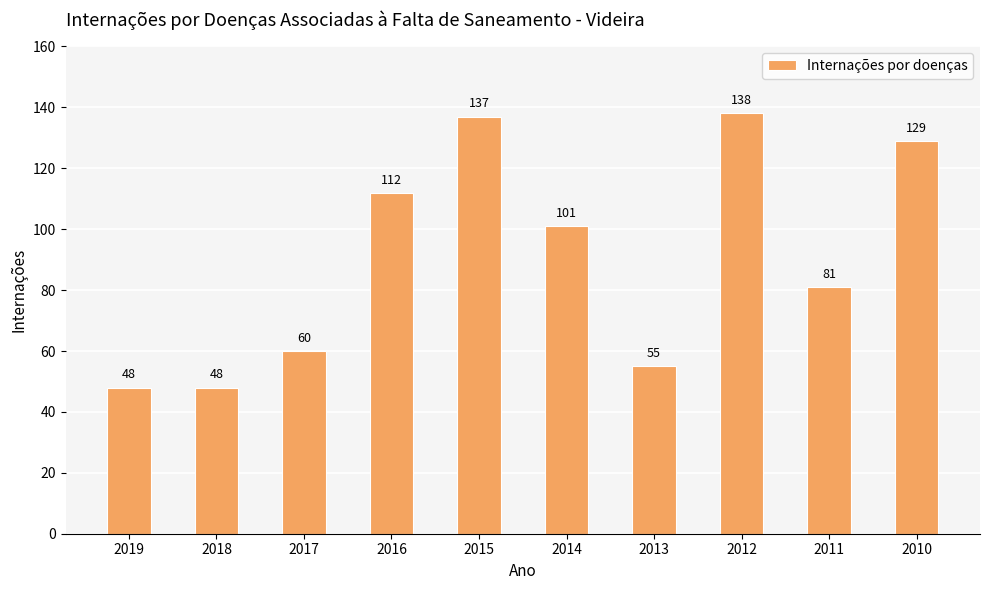

Approximately how many times larger is the value at 2010 compared to 2019?

2.7